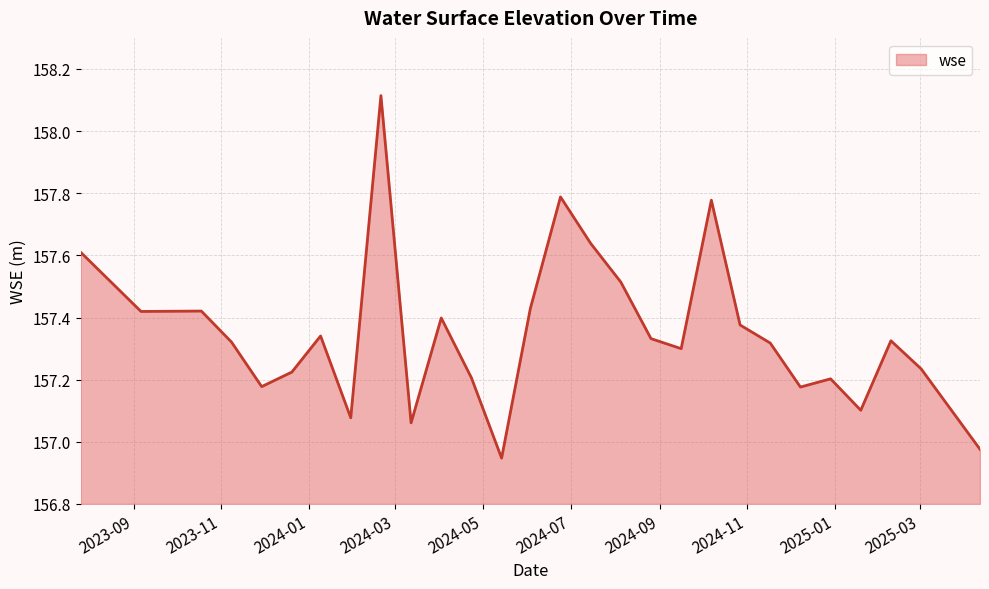

How many values are below 157?

2